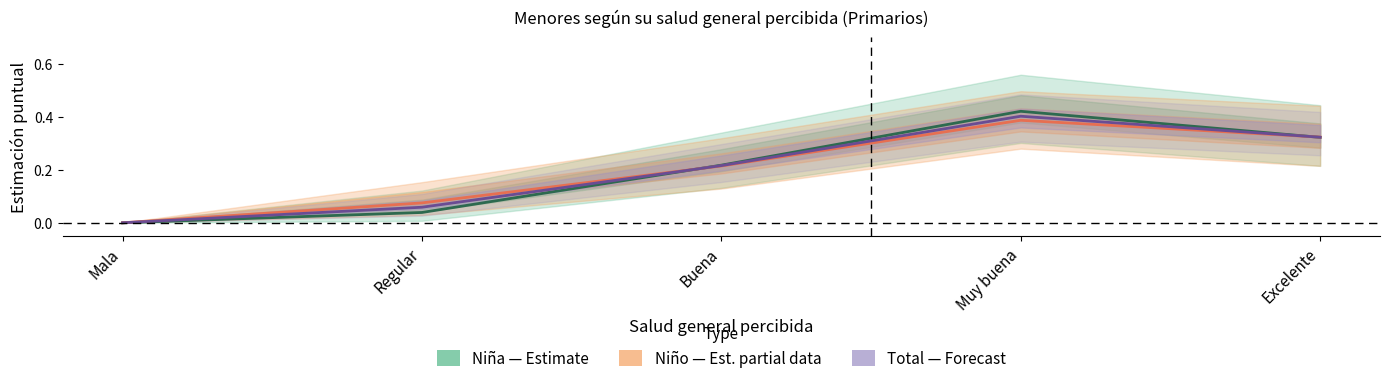

The value of Niño (Estimate partial) at Buena is 0.2. True or false?

True